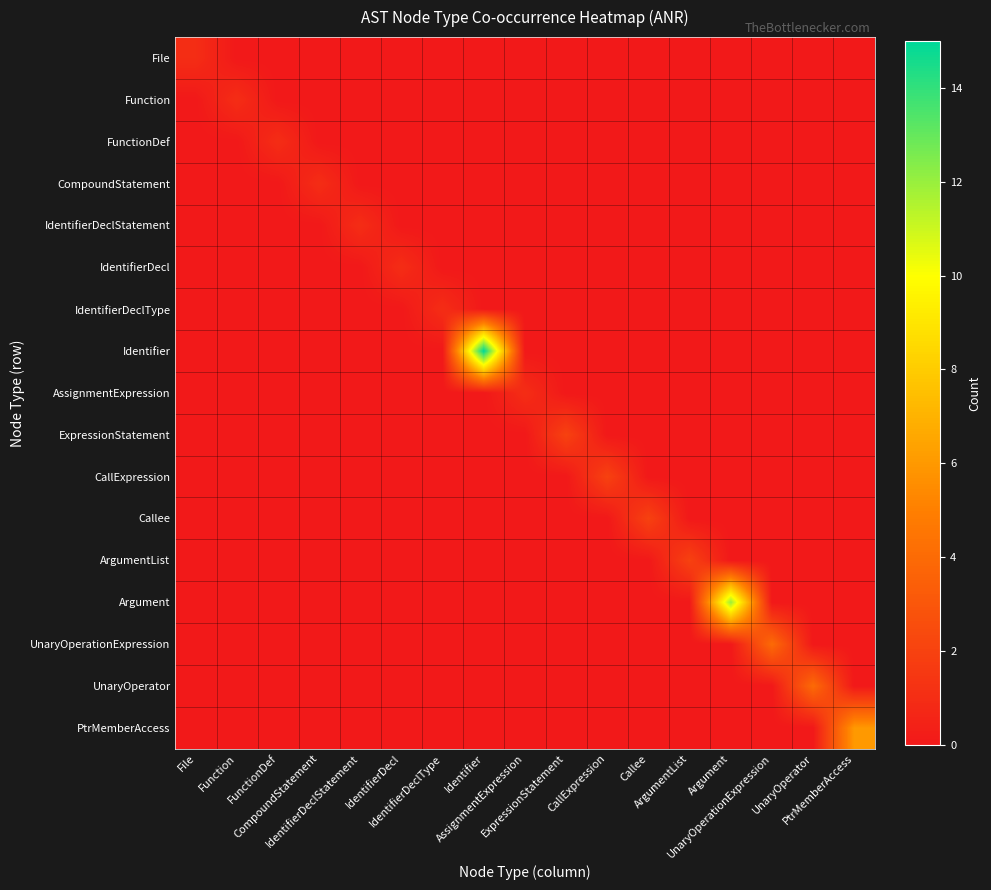

What is the spread (max minus min) of values at ArgumentList?

2